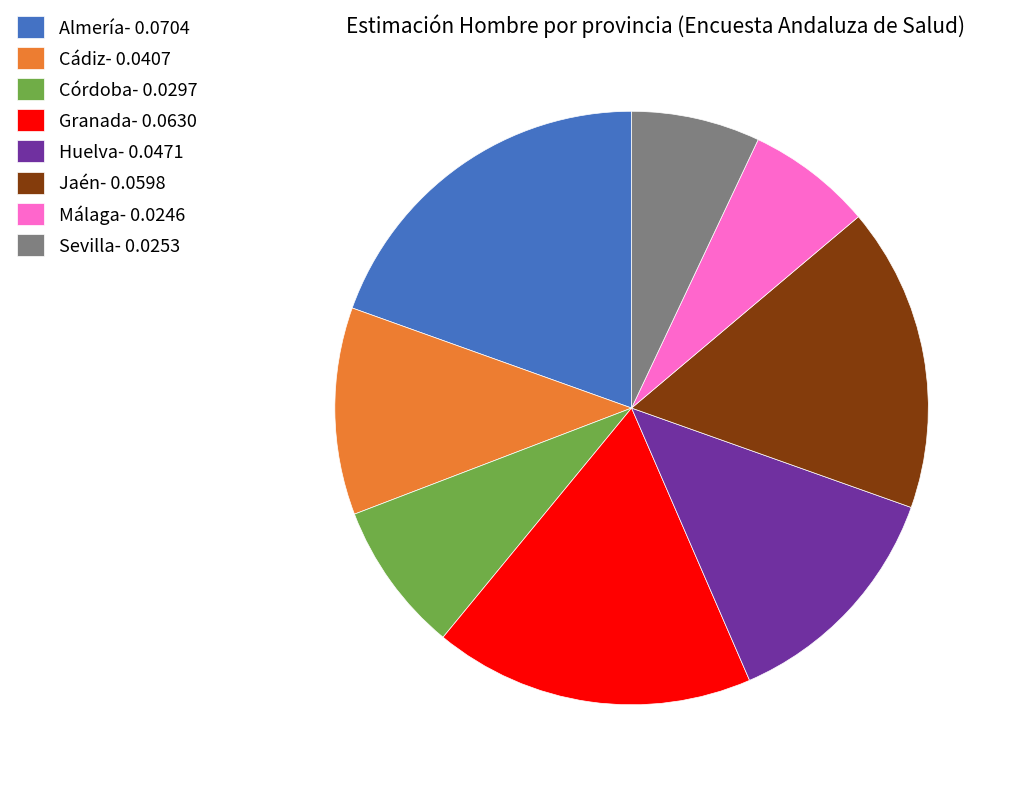

Is there a majority slice in this chart?

No